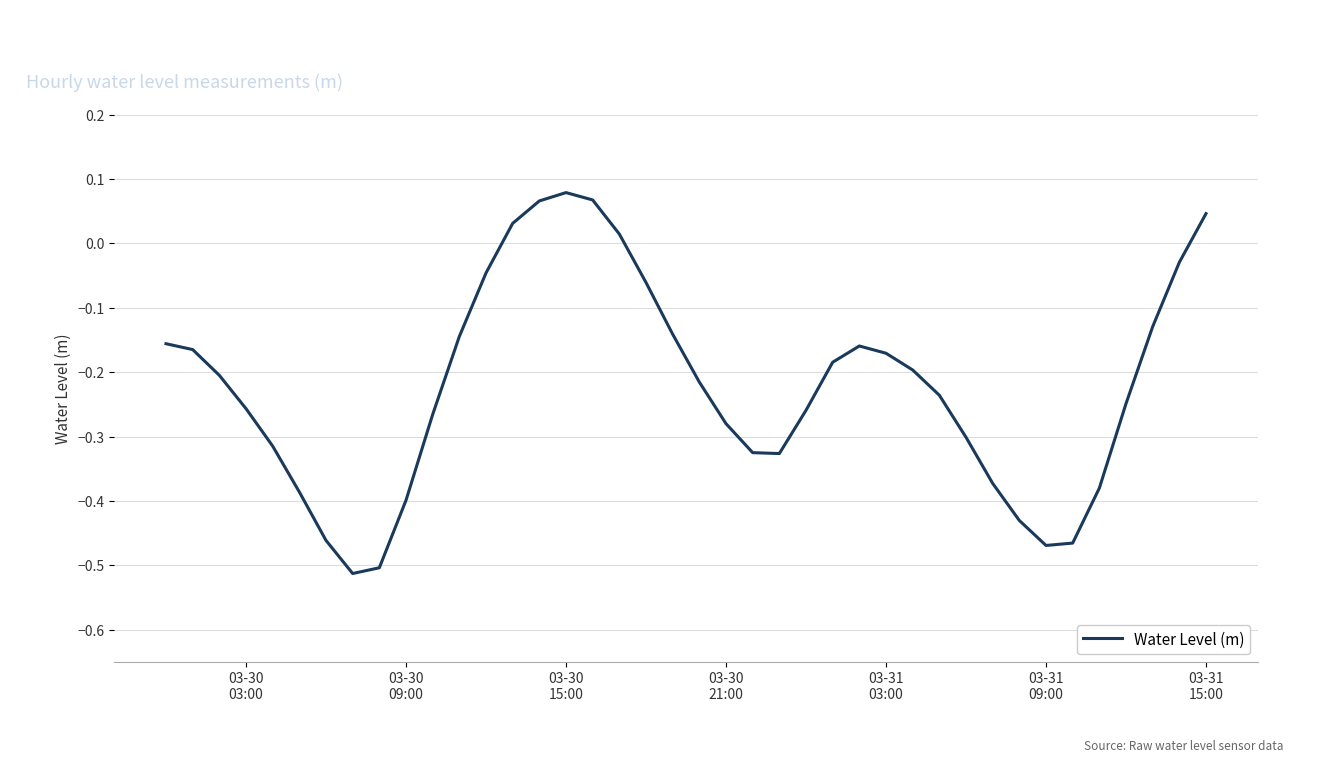

Reading left to right, list all the values displayed in this chart.

-0.2	-0.2	-0.2	-0.3	-0.3	-0.4	-0.5	-0.5	-0.5	-0.4	-0.3	-0.1	-0.0	0.0	0.1	0.1	0.1	0.0	-0.1	-0.1	-0.2	-0.3	-0.3	-0.3	-0.3	-0.2	-0.2	-0.2	-0.2	-0.2	-0.3	-0.4	-0.4	-0.5	-0.5	-0.4	-0.2	-0.1	-0.0	0.0